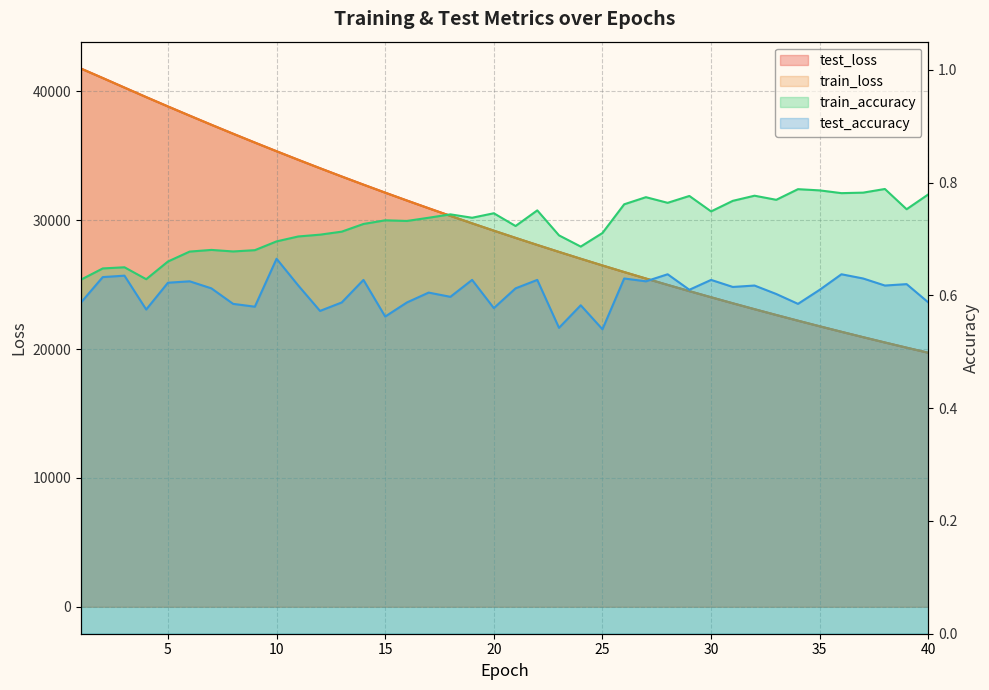

What is the value of the test_accuracy point at the 9th from the left?

0.6